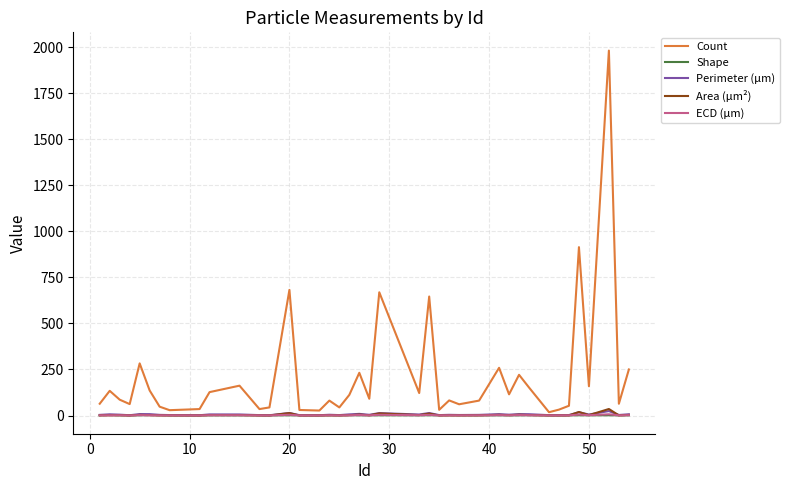

Which series has the largest range (max minus min)?

Count